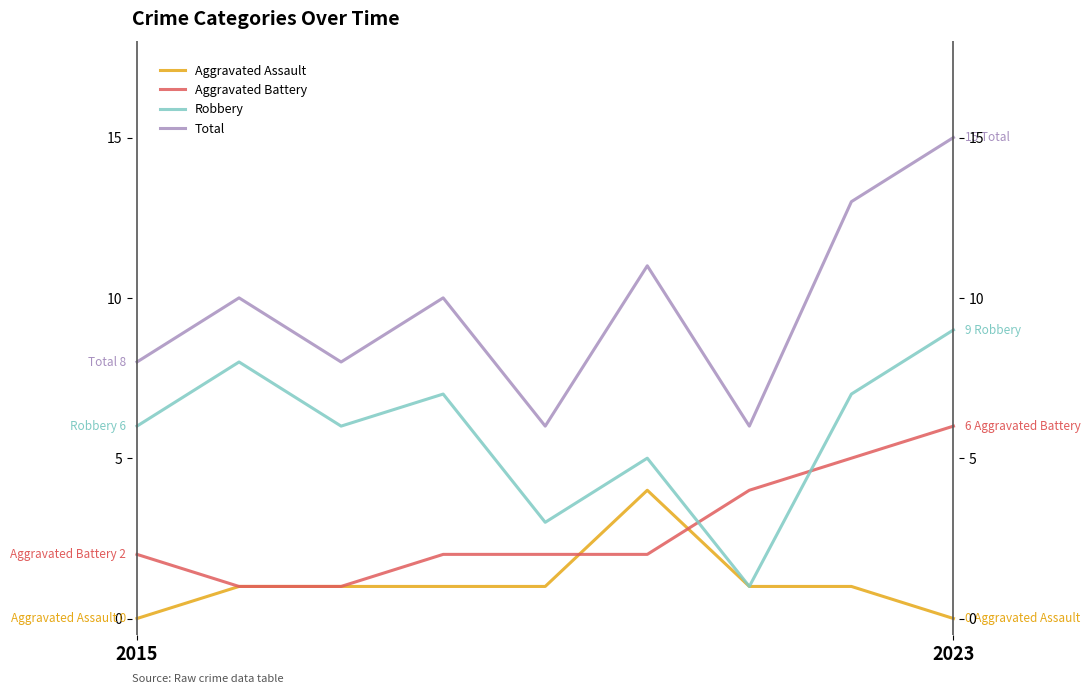

Between 5 and 7, which is larger?

5